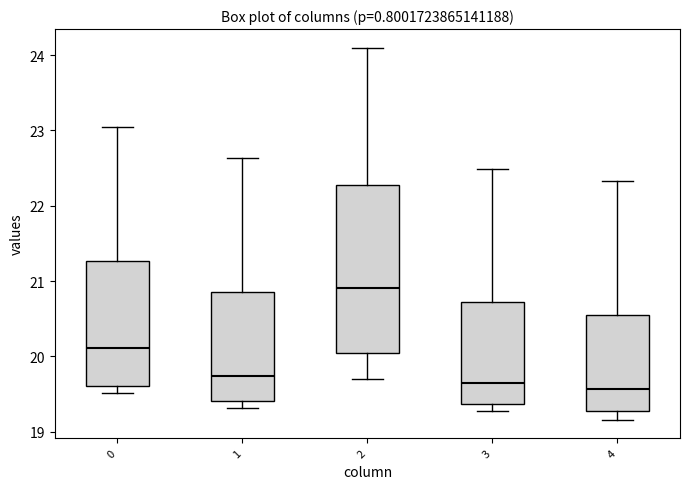

Which box's median line is the highest?

2